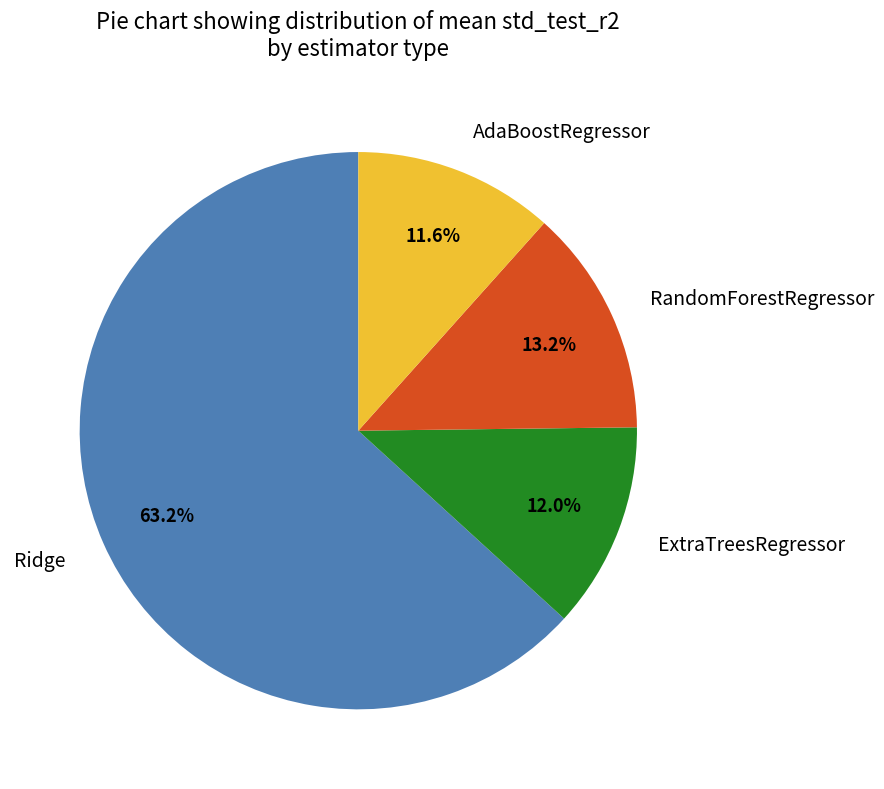

What percentage is the ExtraTreesRegressor slice, to the nearest percent?

12%